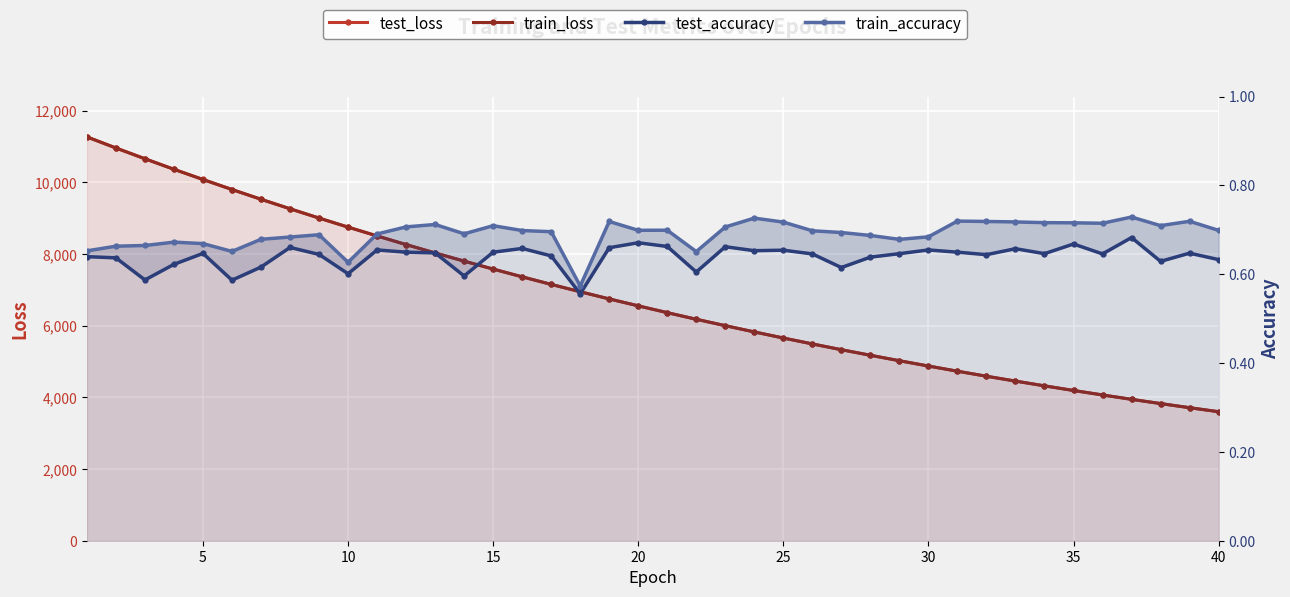

Rank the series at 10 from lowest to highest value.

test_accuracy, train_accuracy, train_loss, test_loss